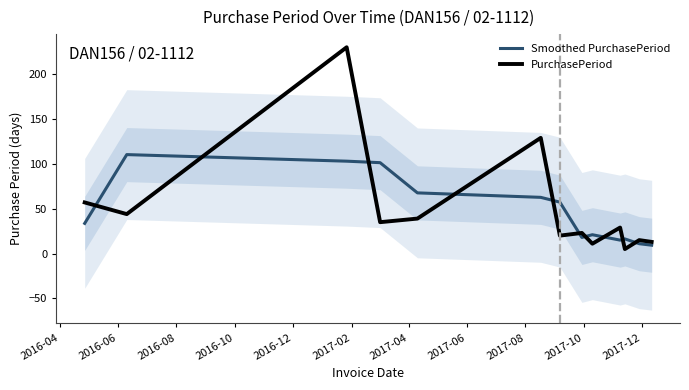

True or false: Smoothed PurchasePeriod and PurchasePeriod intersect in this chart.

True